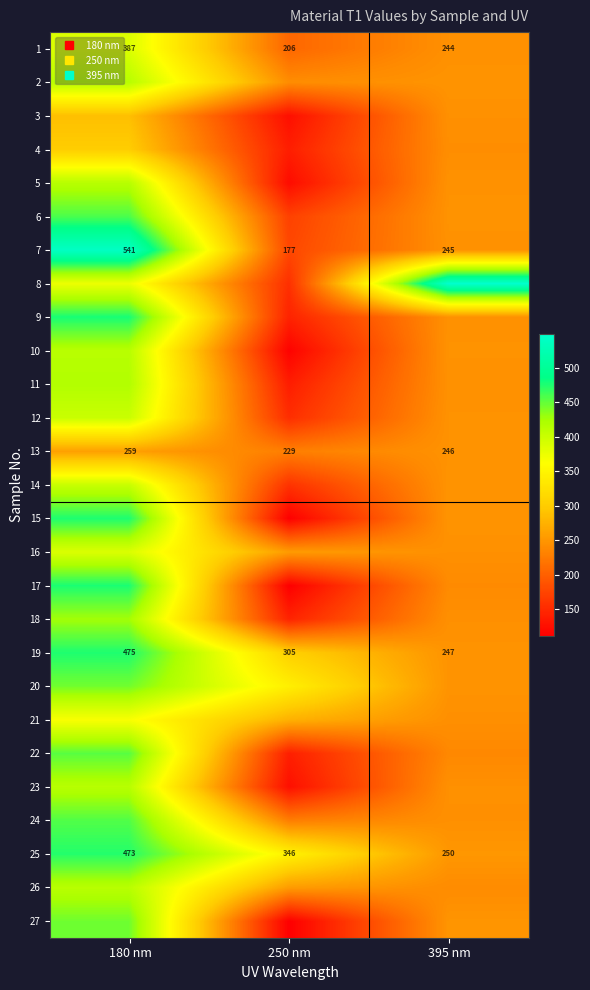

True or false: 20 has a value of 247.1 at 395 nm.

True